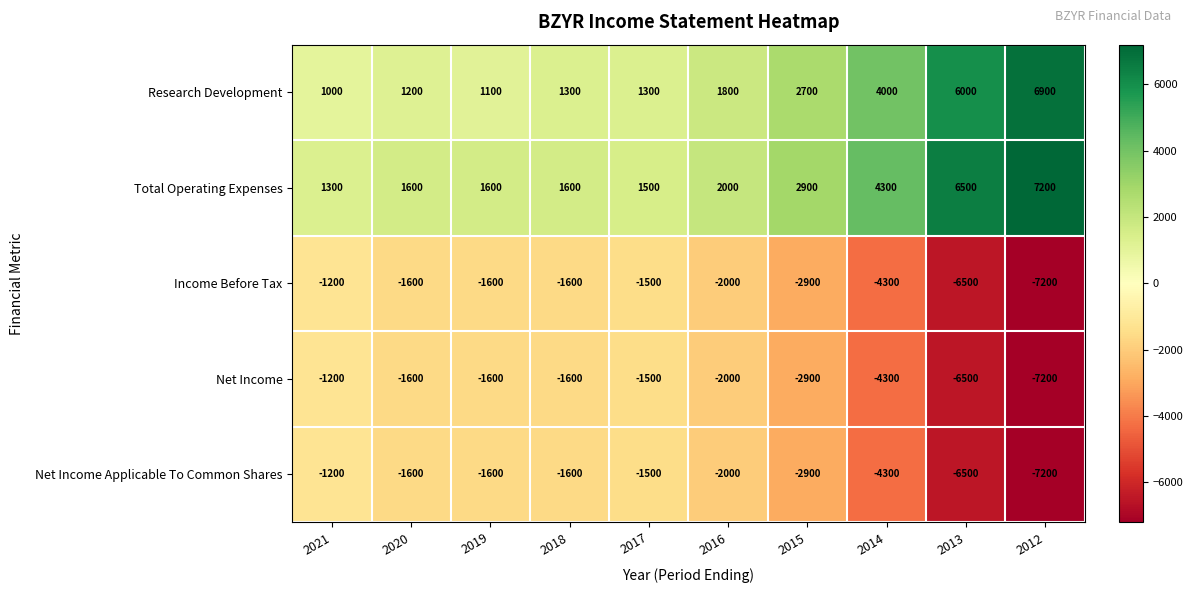

Which series has the largest total across all categories?

Total Operating Expenses